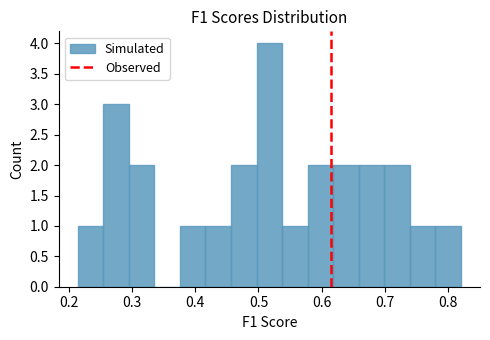

Reading left to right, list every bar in this chart as the range it spans on the x-axis followed by its height. Neither the bar edges nor the heights are printed on the chart, so give them approximately, as read against the axes.

0.21 to 0.25: 1
0.25 to 0.30: 3
0.30 to 0.34: 2
0.34 to 0.38: 0
0.38 to 0.42: 1
0.42 to 0.46: 1
0.46 to 0.50: 2
0.50 to 0.54: 4
0.54 to 0.58: 1
0.58 to 0.62: 2
0.62 to 0.66: 2
0.66 to 0.70: 2
0.70 to 0.74: 2
0.74 to 0.78: 1
0.78 to 0.82: 1